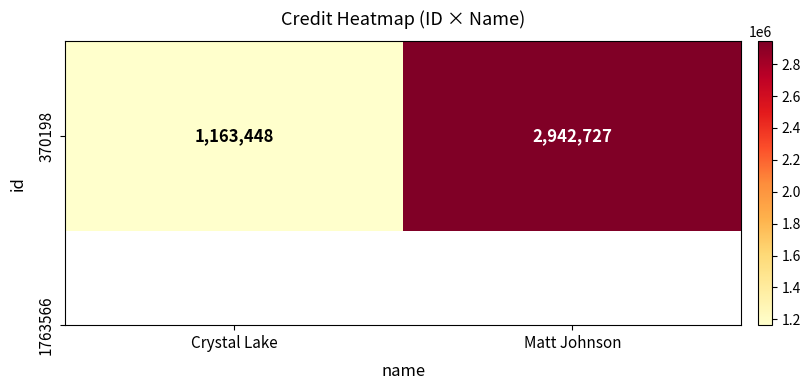

The value at Matt Johnson is 4290600. True or false?

False